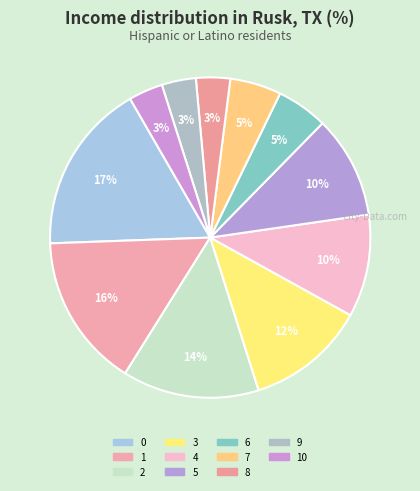

What is the ratio of the value at 9 to the value at 8?

1.0